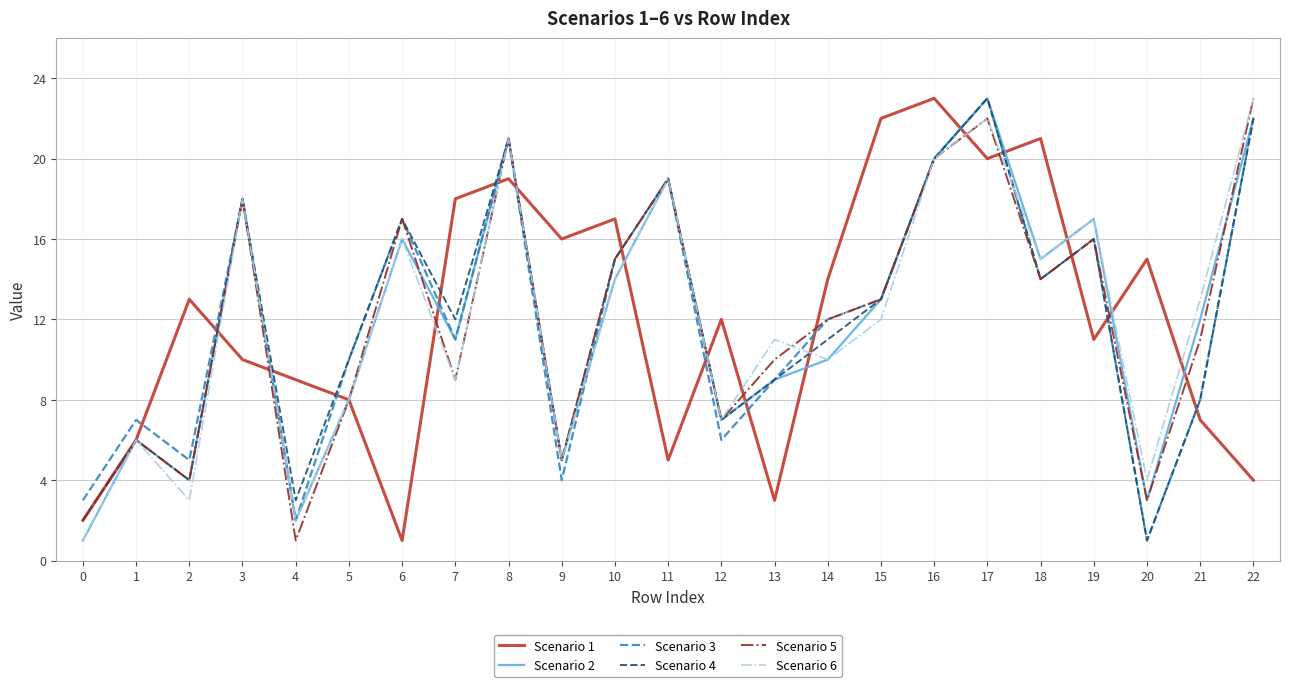

Reading left to right, list all the values displayed in this chart.

Scenario 1: 2	6	13	10	9	8	1	18	19	16	17	5	12	3	14	22	23	20	21	11	15	7	4
Scenario 2: 1	6	4	18	2	8	16	11	21	5	14	19	7	9	10	13	20	23	15	17	3	12	22
Scenario 3: 3	7	5	18	2	10	17	11	21	4	15	19	6	9	12	13	20	23	14	16	1	8	22
Scenario 4: 2	6	4	18	3	10	17	12	21	5	15	19	7	9	11	13	20	23	14	16	1	8	22
Scenario 5: 2	6	4	18	1	8	17	9	21	5	15	19	7	10	12	13	20	22	14	16	3	11	23
Scenario 6: 1	6	3	18	2	8	16	9	21	5	14	19	7	11	10	12	20	22	15	17	4	13	23